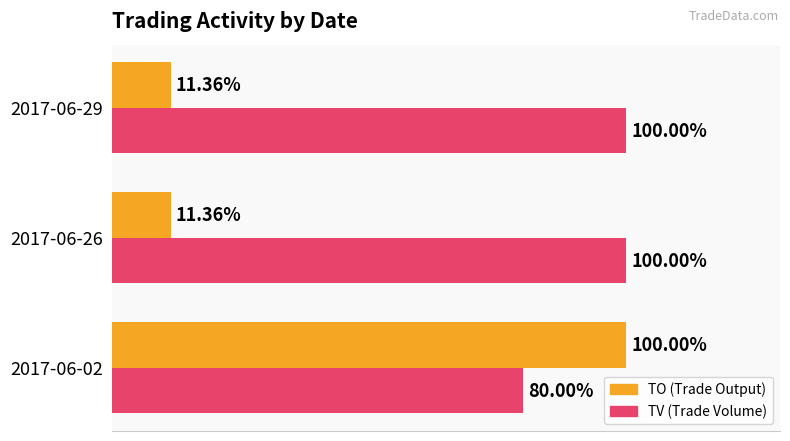

Which series has the widest spread of values?

TO (Trade Output)